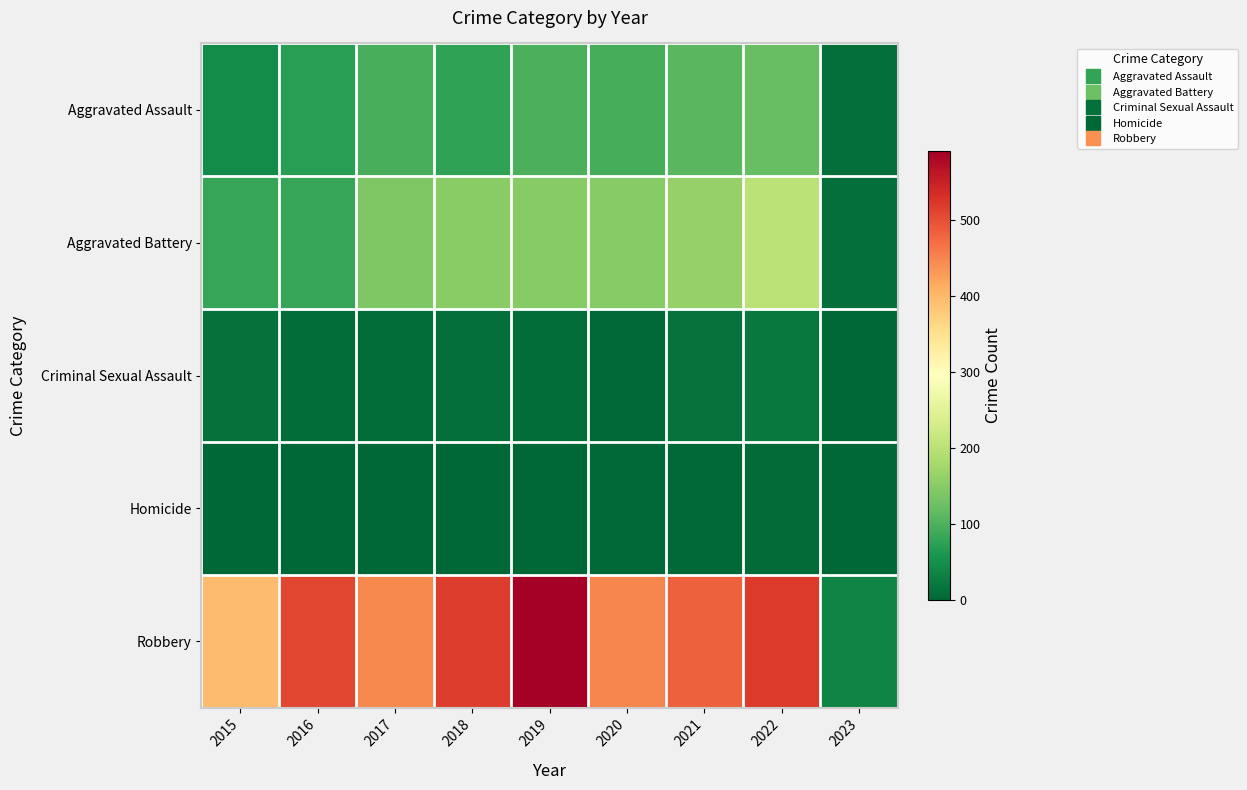

Which category has the highest value across all series?

2019